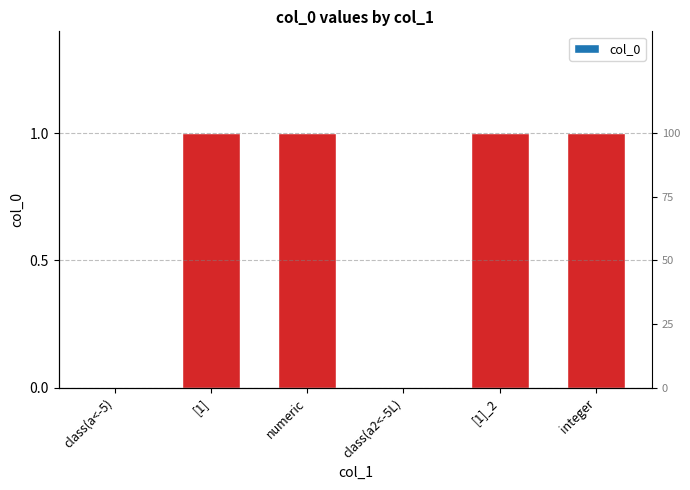

Is it true that the value at class(a<-5) is 0?

True